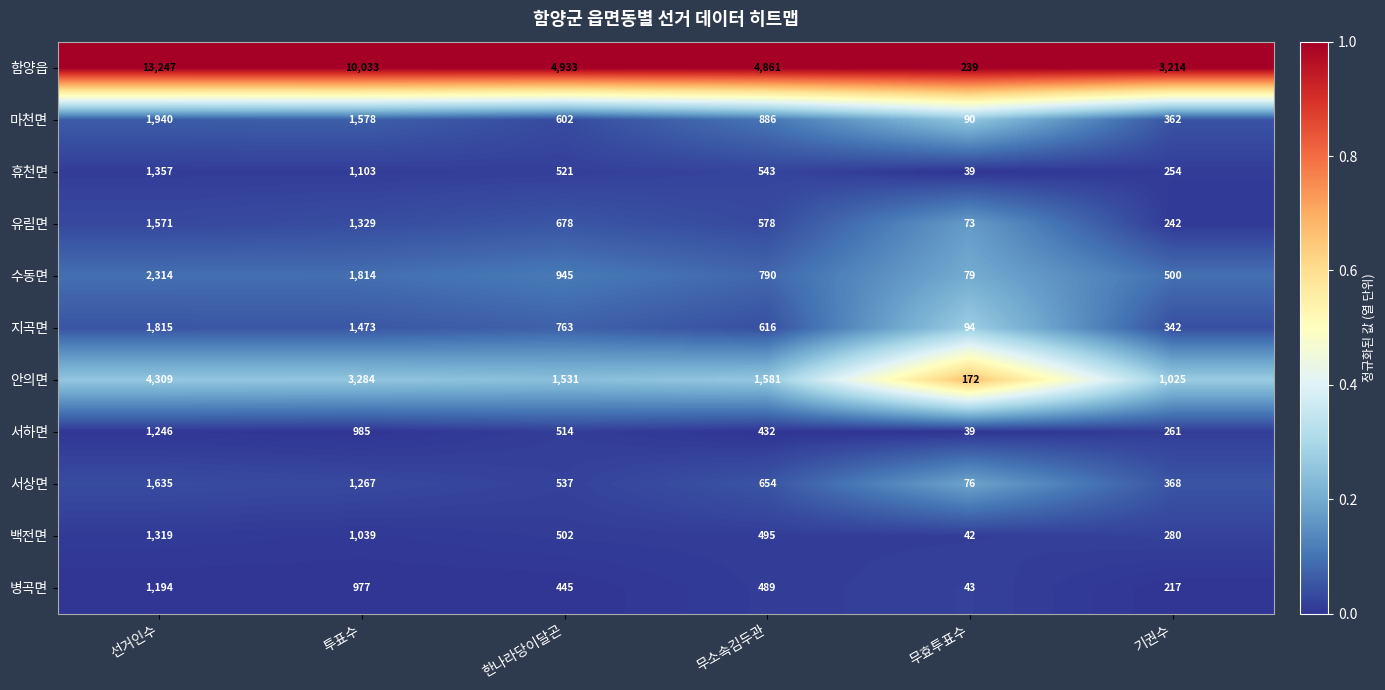

Which label corresponds to the largest value in the chart?

선거인수